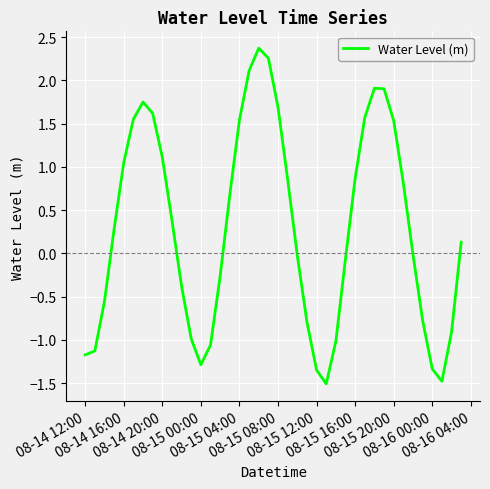

What is the difference between the maximum and minimum values?

3.9